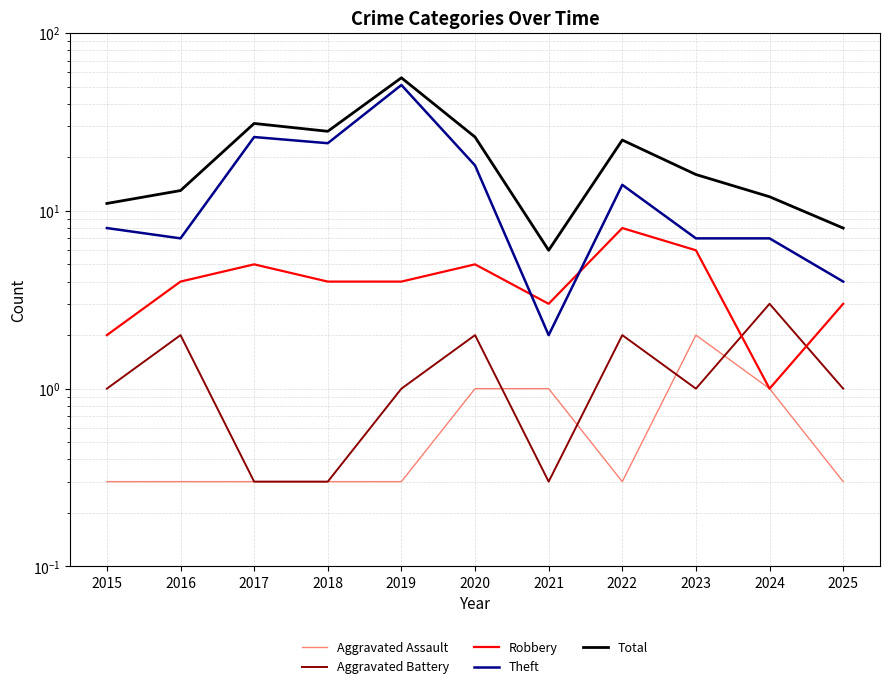

What is the smallest value displayed?

0.3